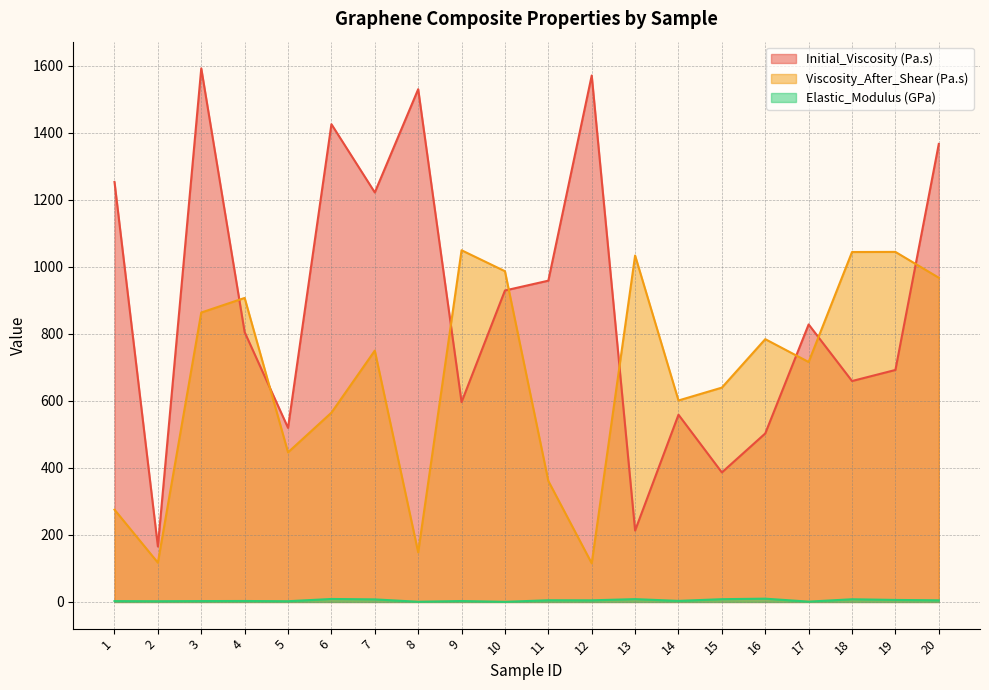

At how many categories does at least one series exceed 1495?

3